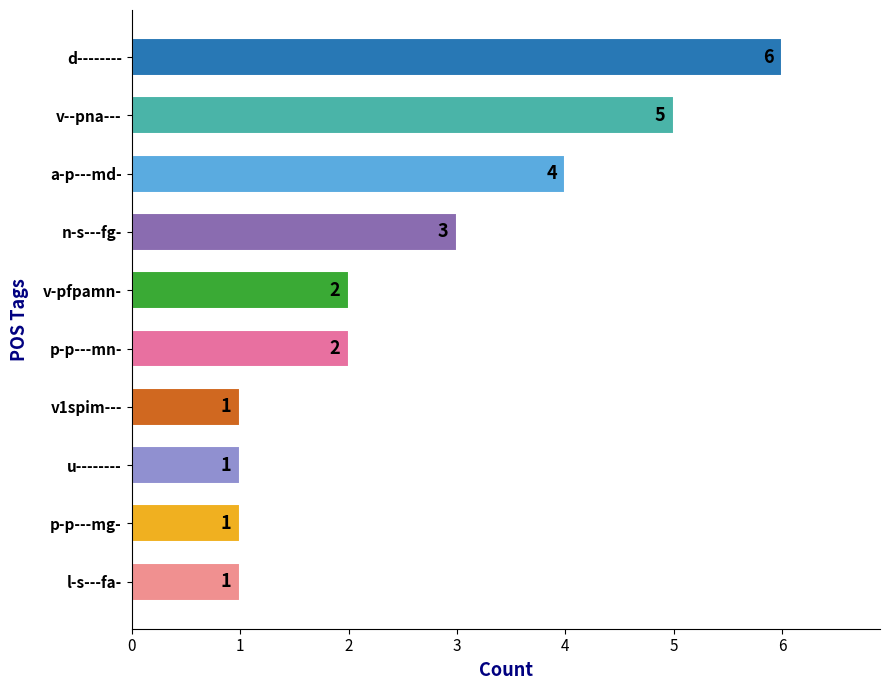

Does the chart contain stacked bars?

No